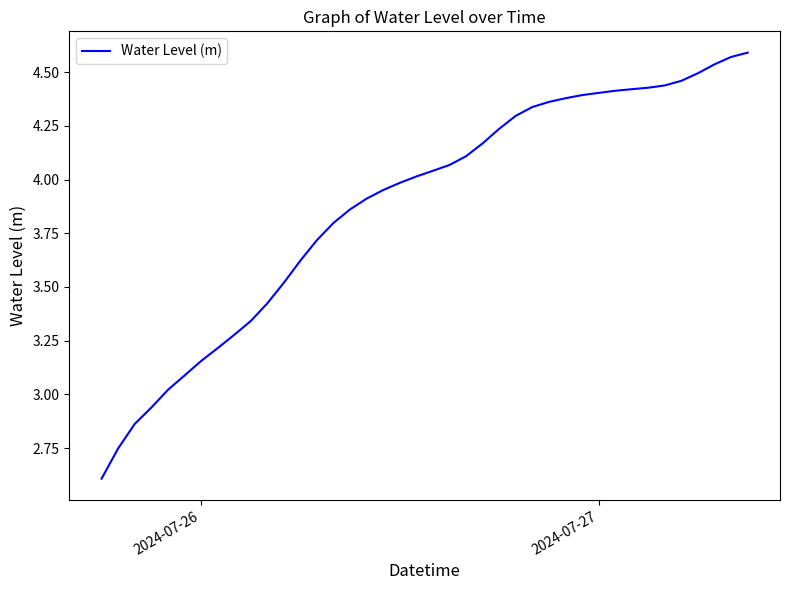

What is the difference between the maximum and minimum values?

2.0